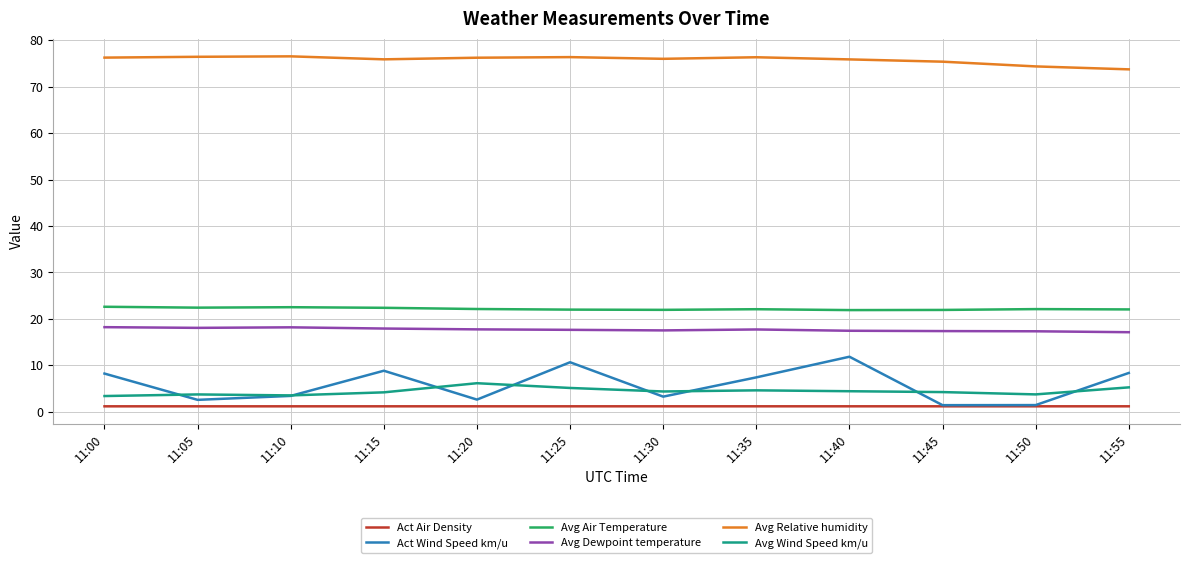

Is the value of Avg Air Temperature at 11:20 greater than the value of Avg Relative humidity at 11:15?

No